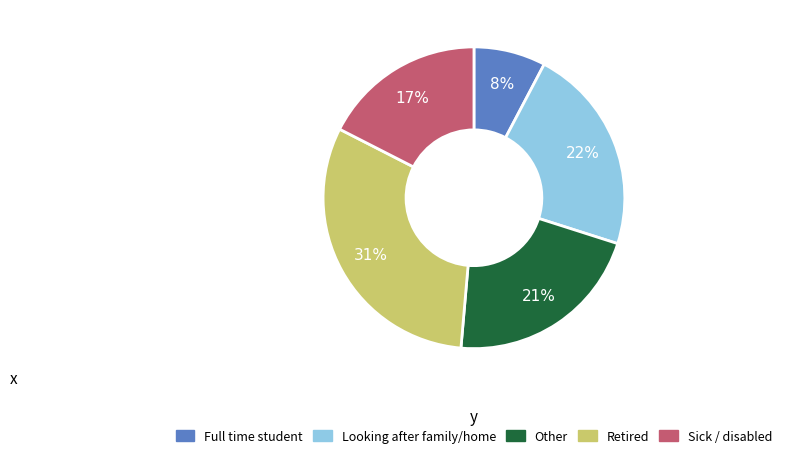

Is there a majority slice in this chart?

No